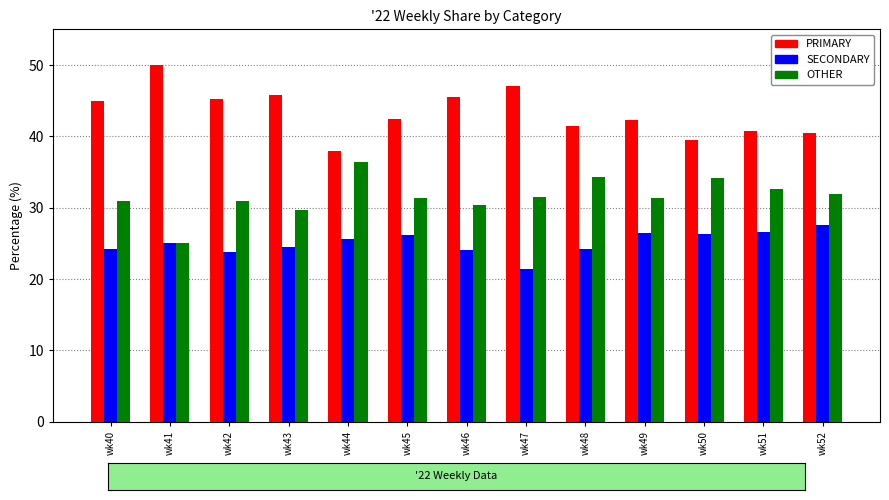

Rank the series by their average value, from highest to lowest.

PRIMARY, OTHER, SECONDARY